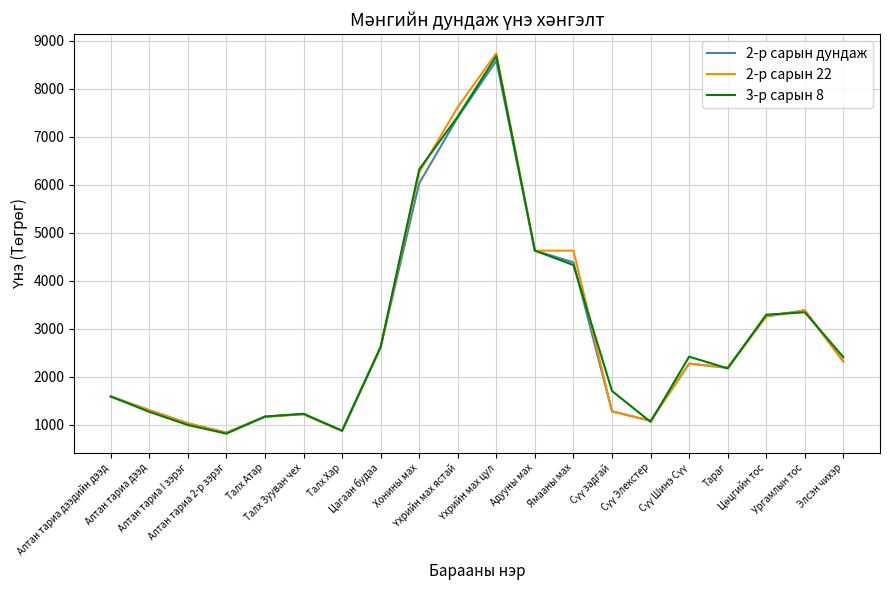

What is the smallest value displayed?

810.0